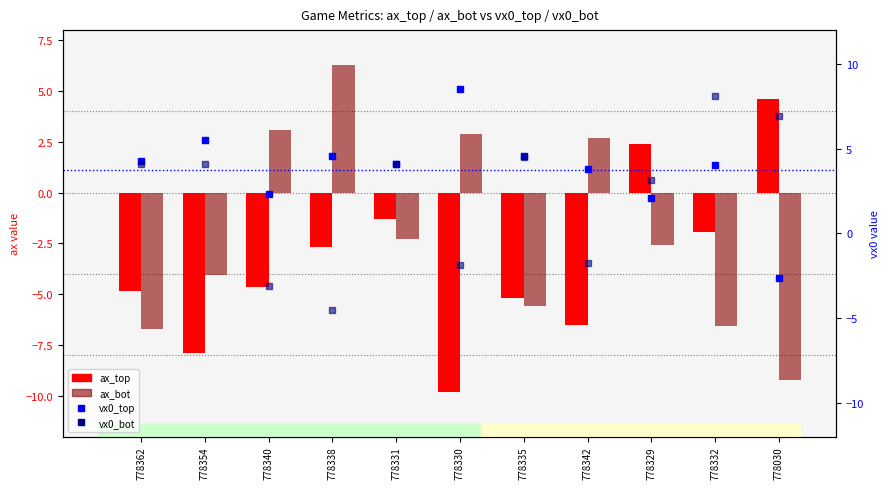

What is the label of the 10th bar from the right?

778354